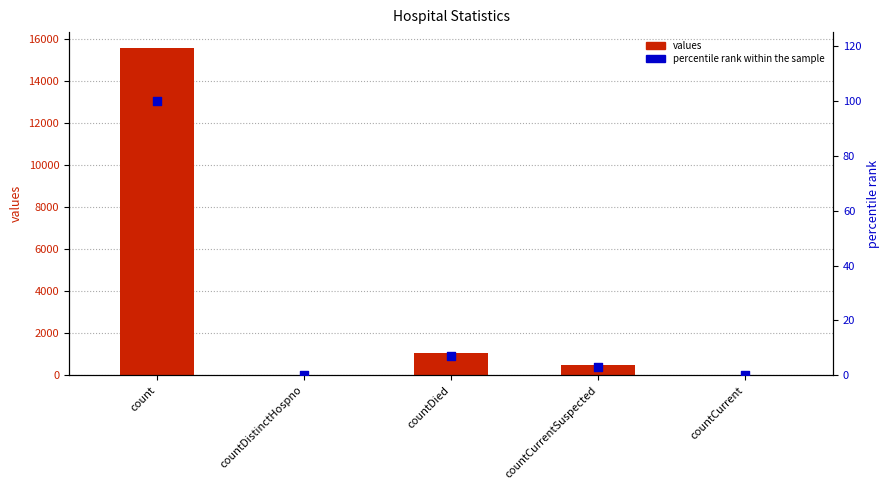

What are all the series names shown in the legend?

values, percentile rank within the sample